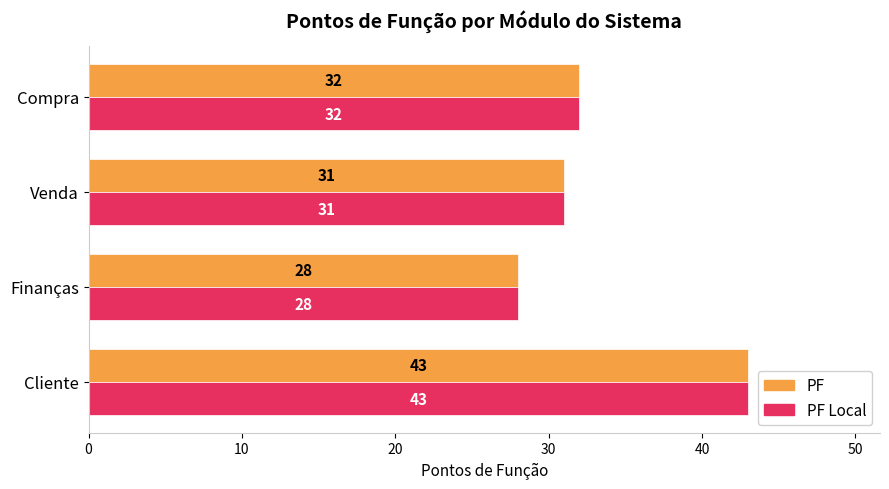

Is it true that PF equals 57 at Compra?

False